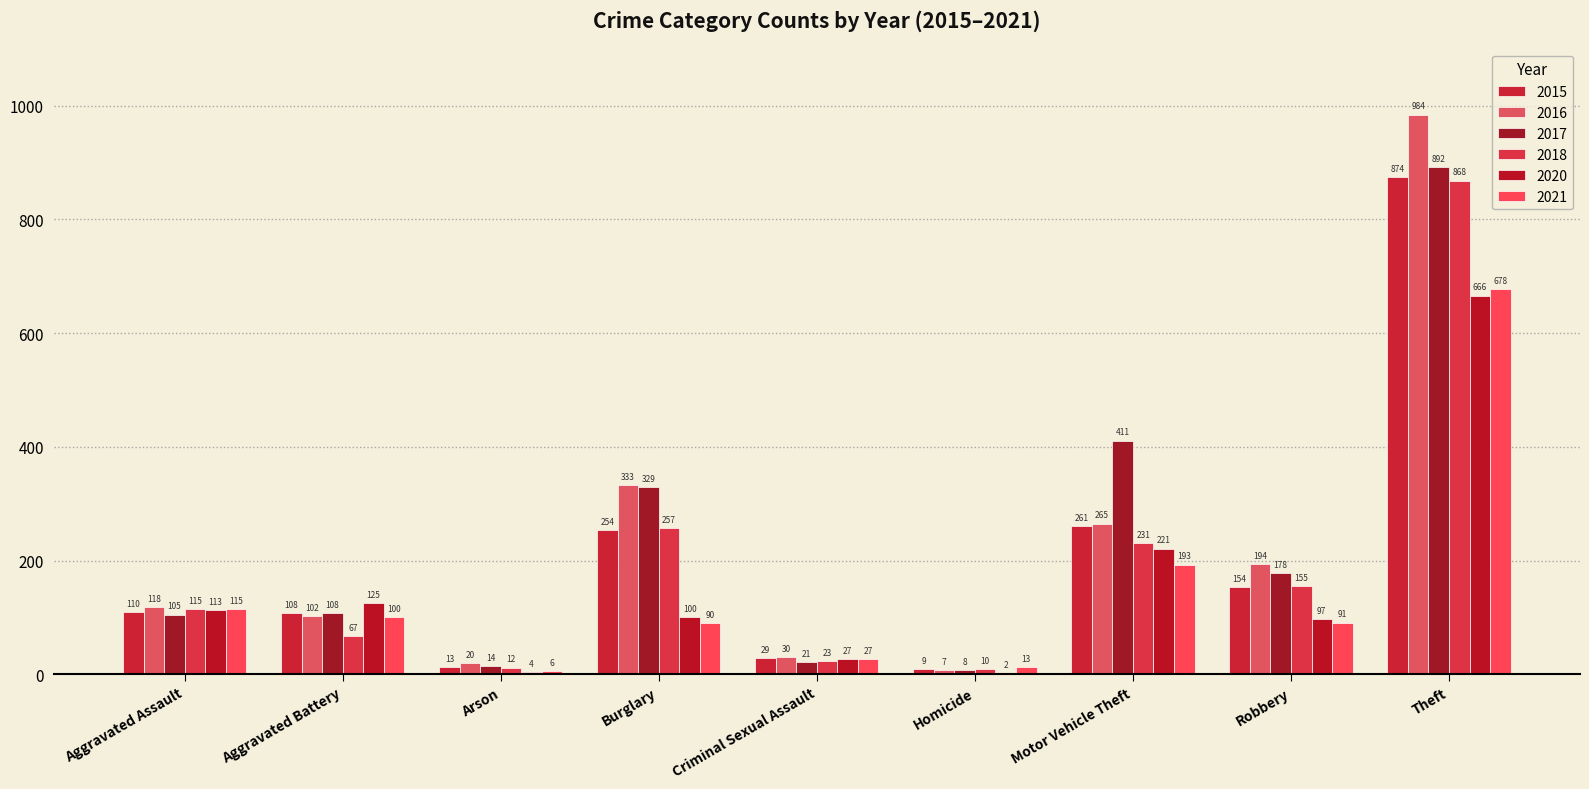

What is the sum of the 2016 values at Burglary and Theft?

1317